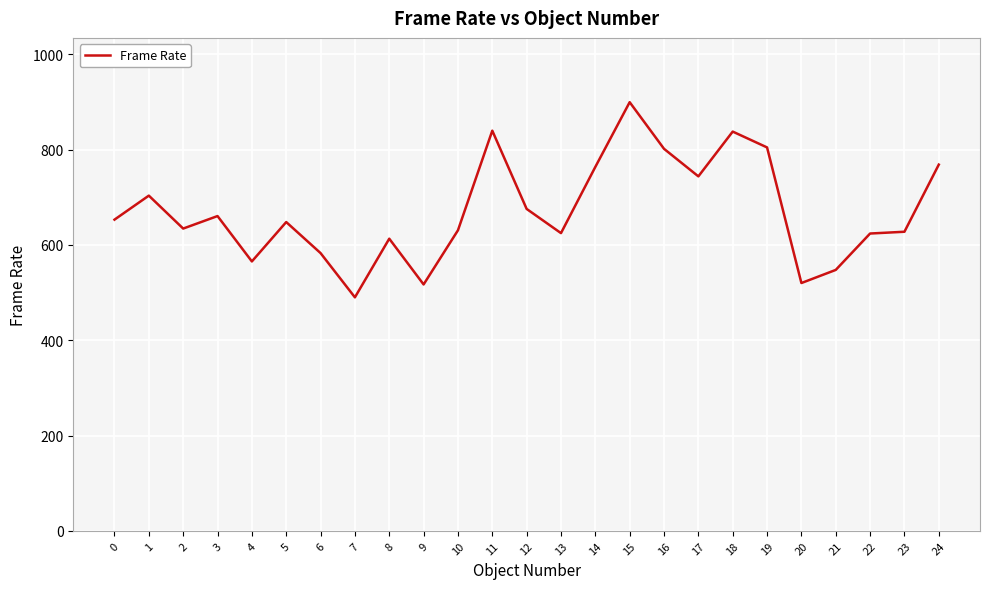

The value at 13 is 880.2. True or false?

False